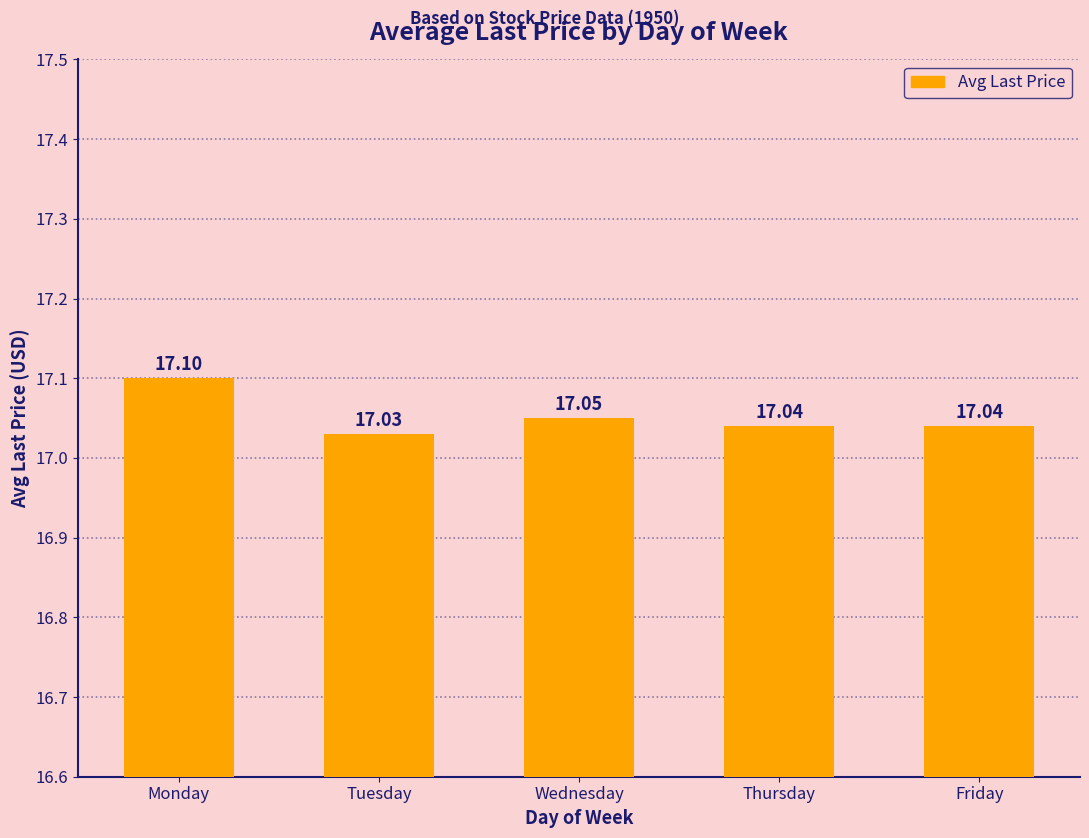

What is the value of the 4th bar from the left?

17.0